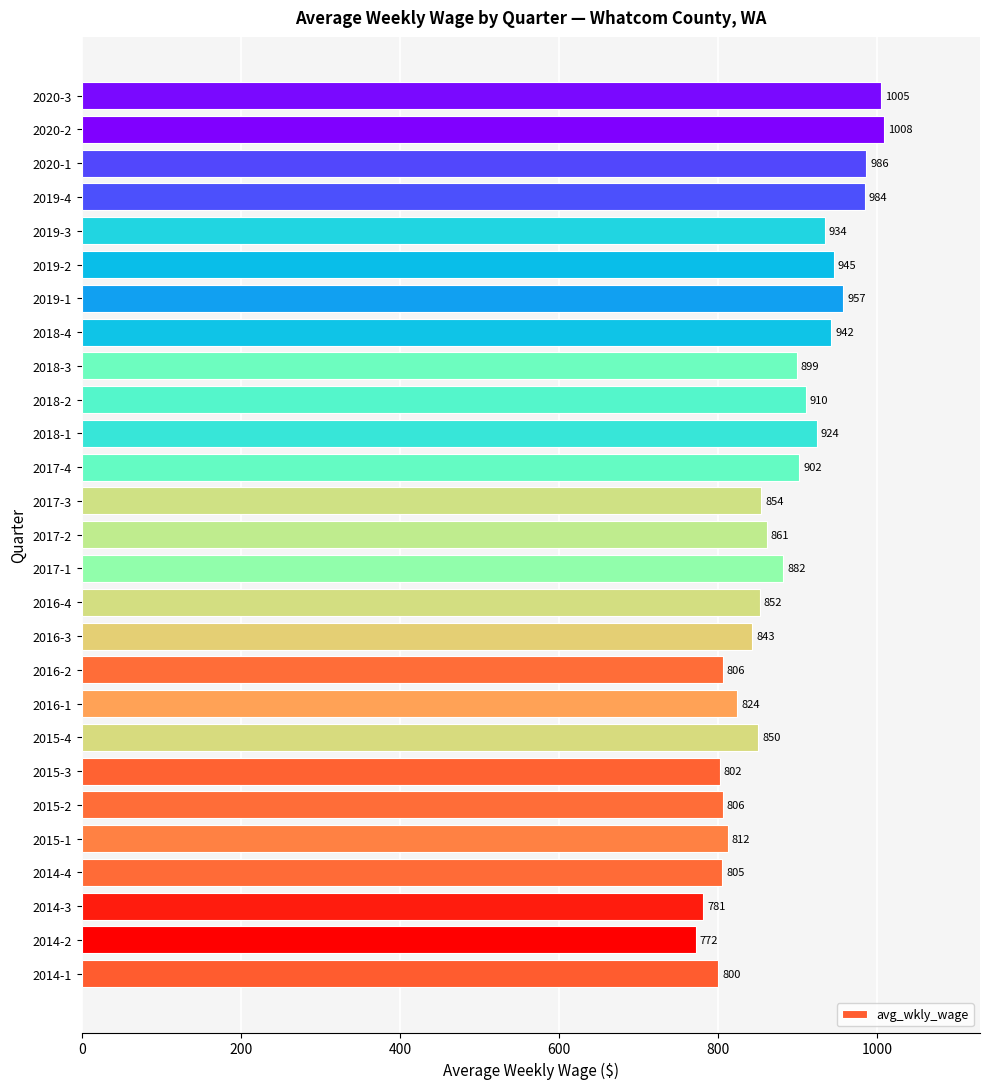

Between 2016-3 and 2019-3, which is larger?

2019-3